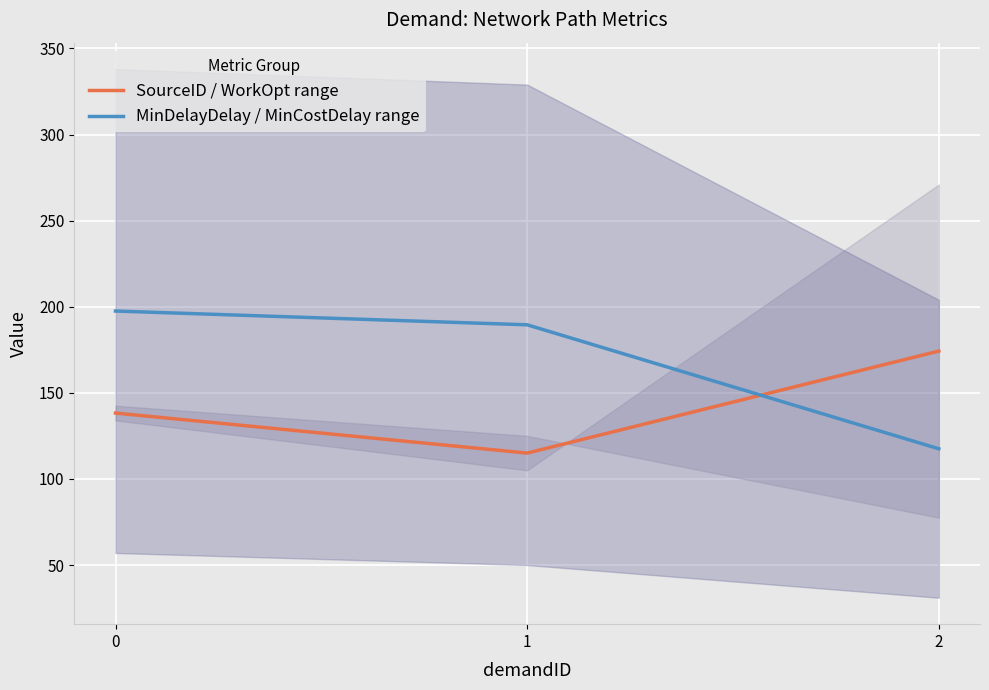

Which series has the widest spread of values?

MinDelayDelay / MinCostDelay range